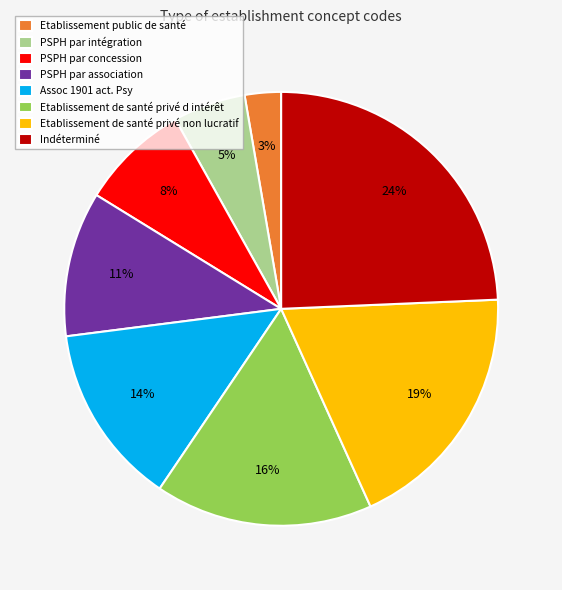

Which has a higher value, Etablissement public de santé or Assoc 1901 act. Psy?

Assoc 1901 act. Psy